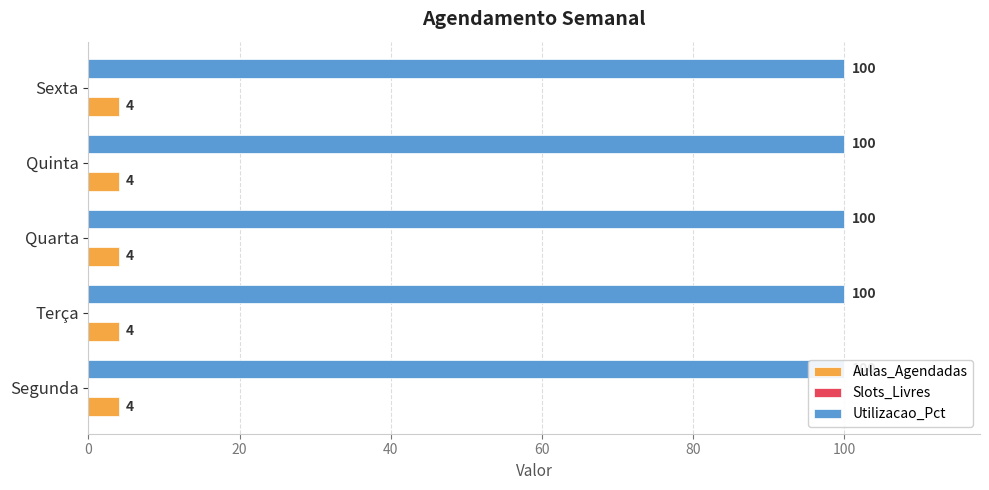

The Utilizacao_Pct series shows 100 at Quinta. True or false?

True